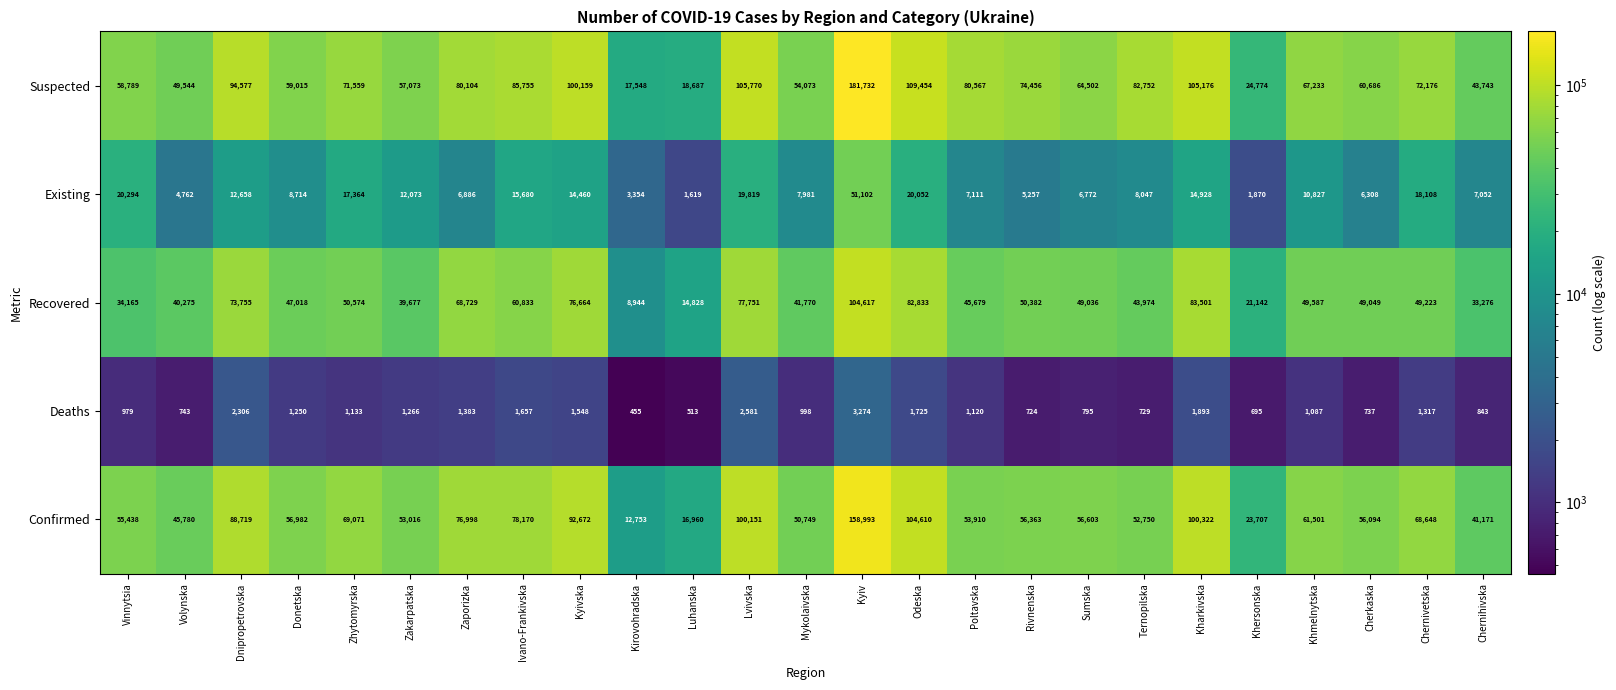

Rank the series by their maximum value, from highest to lowest.

Suspected, Confirmed, Recovered, Existing, Deaths